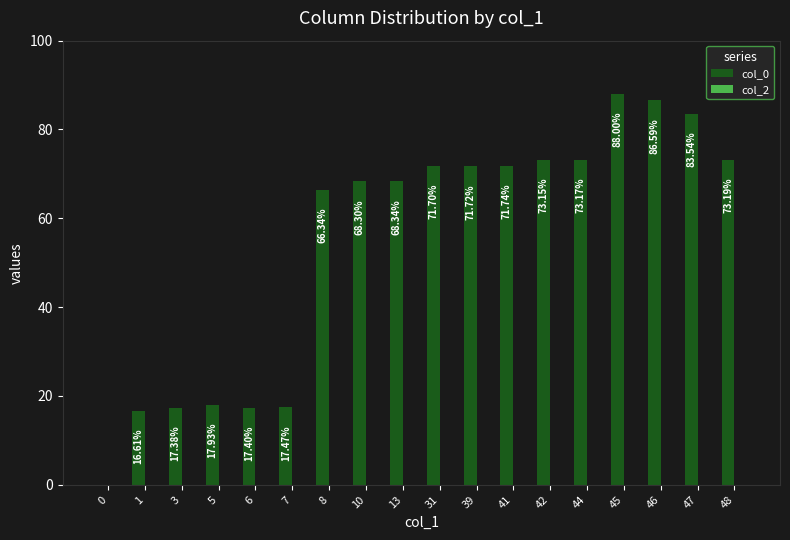

What is the ratio of the value at 42 to the value at 31?

1.0